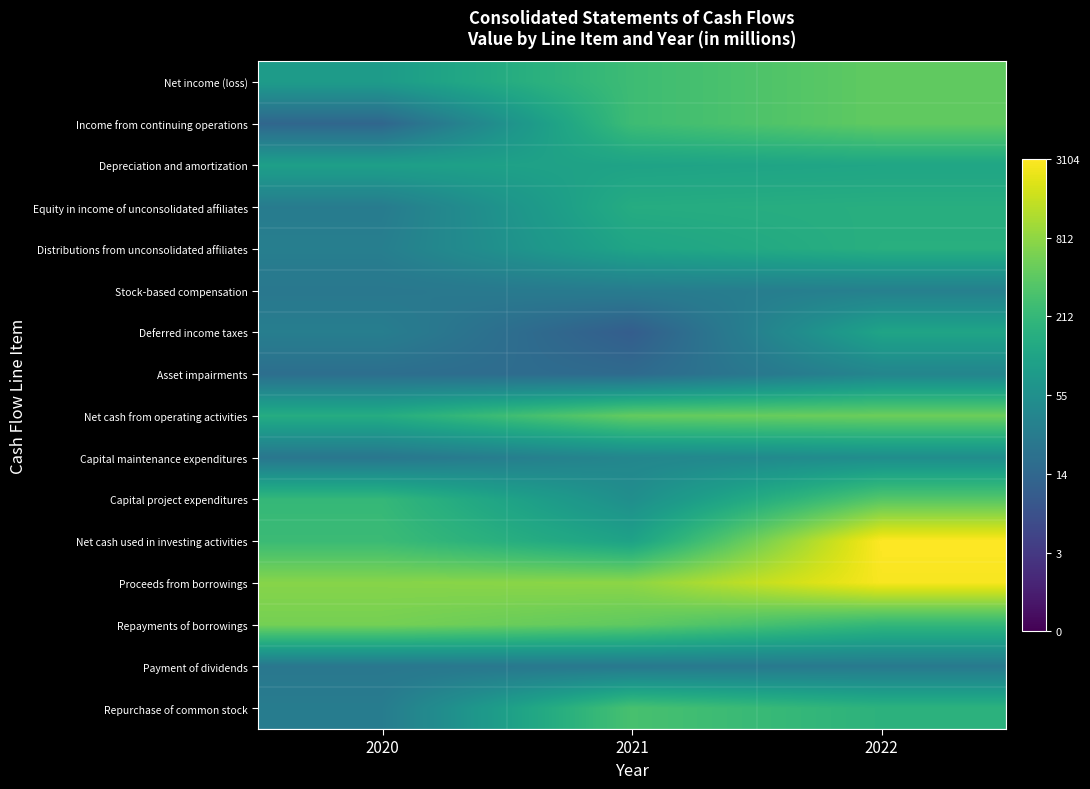

Which series has the largest total across all categories?

Proceeds from borrowings